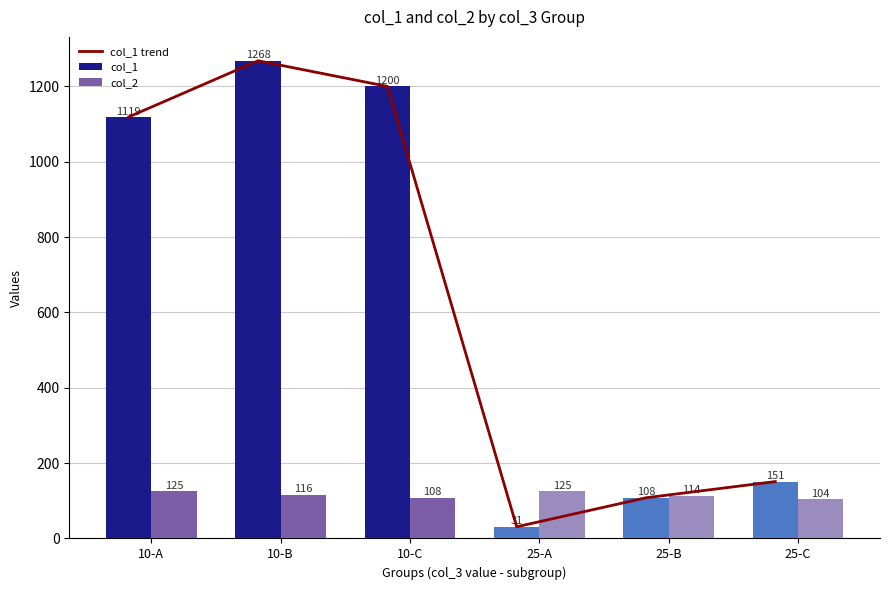

What is the total value across all series at 10-A?

2363.3